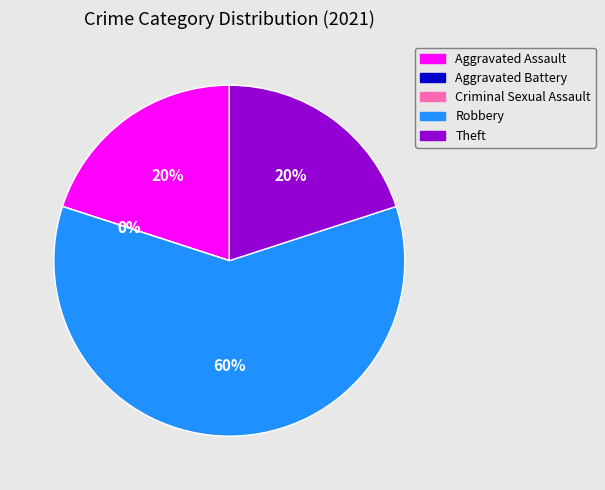

True or false: Criminal Sexual Assault accounts for 0% of the total.

True